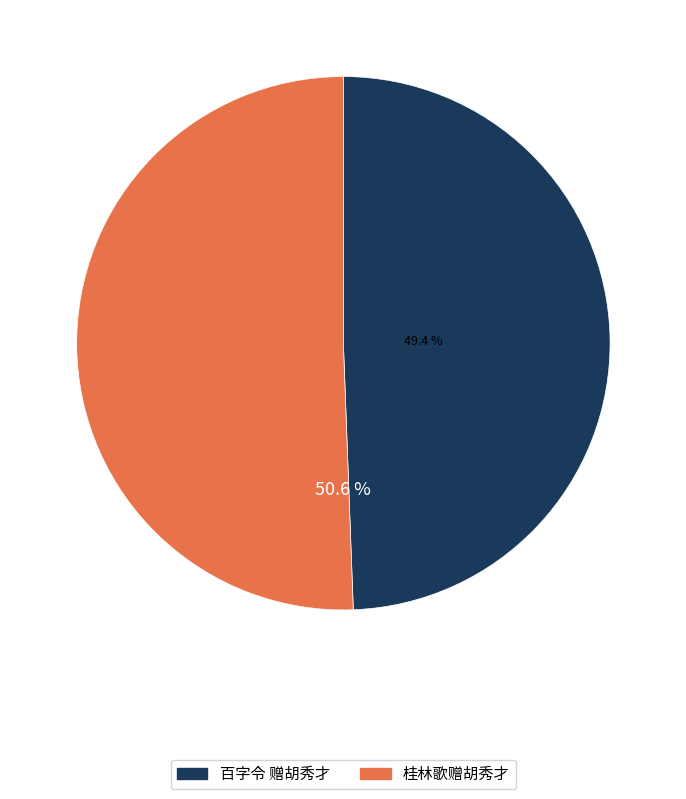

Does 桂林歌赠胡秀才 account for over 50% of the chart?

Yes